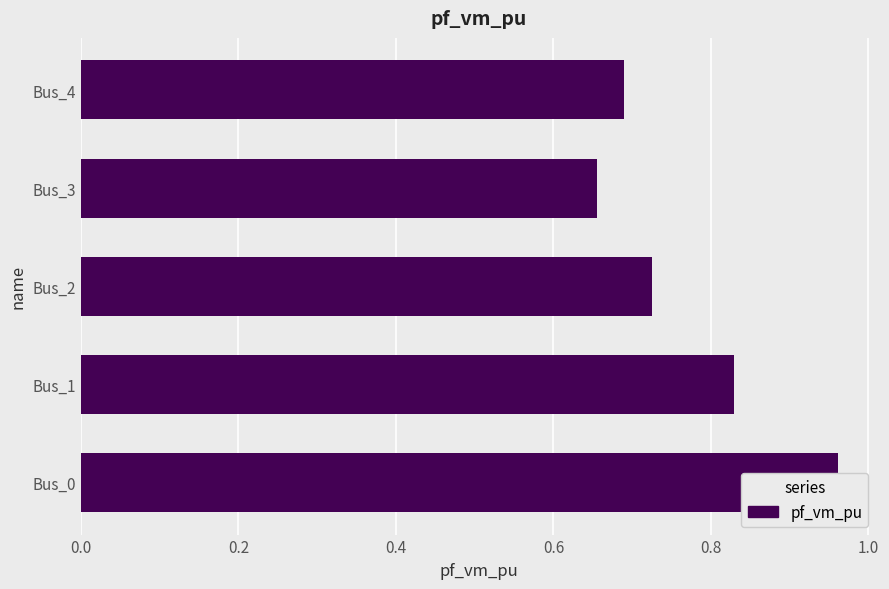

Read the value at Bus_0.

1.0